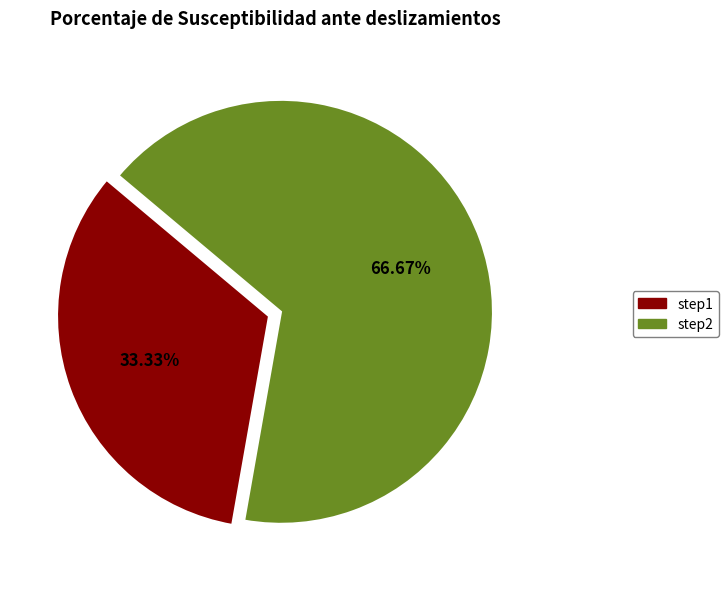

Between step1 and step2, which is larger?

step2